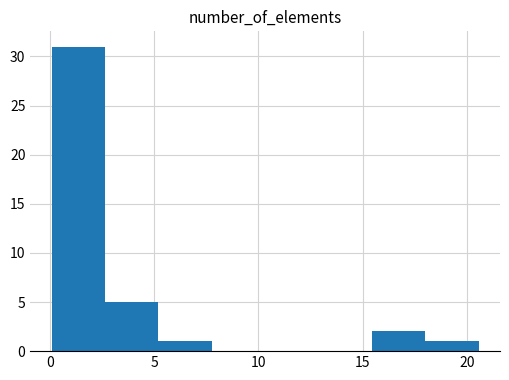

Over which range of the x-axis is the bar tallest?

0.0 to 2.5